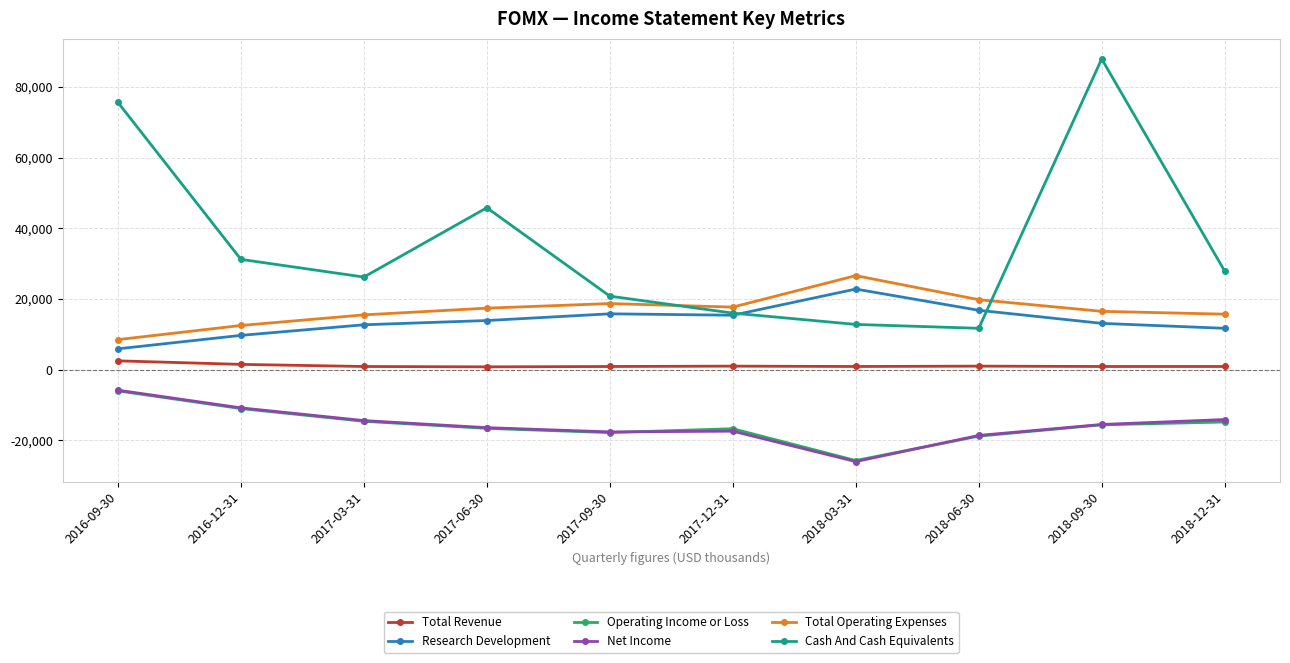

At which category does Operating Income or Loss reach its first local peak?

2017-12-31